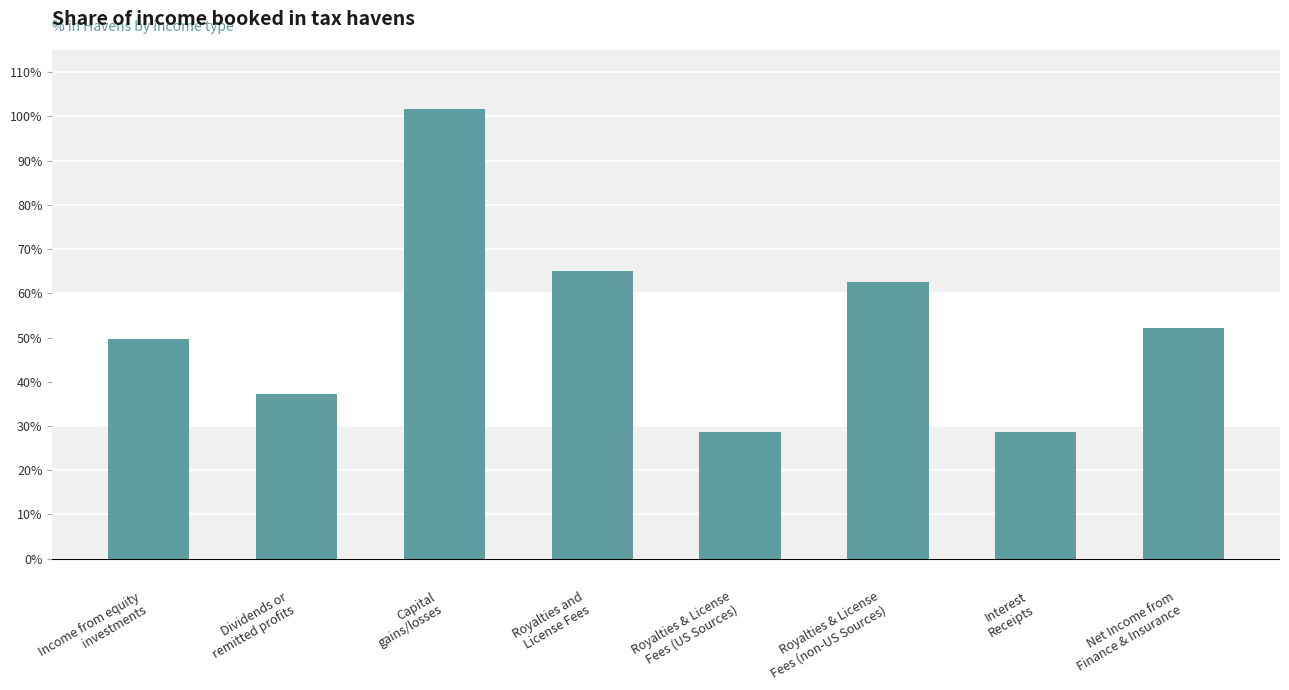

Does the chart contain any negative values?

No